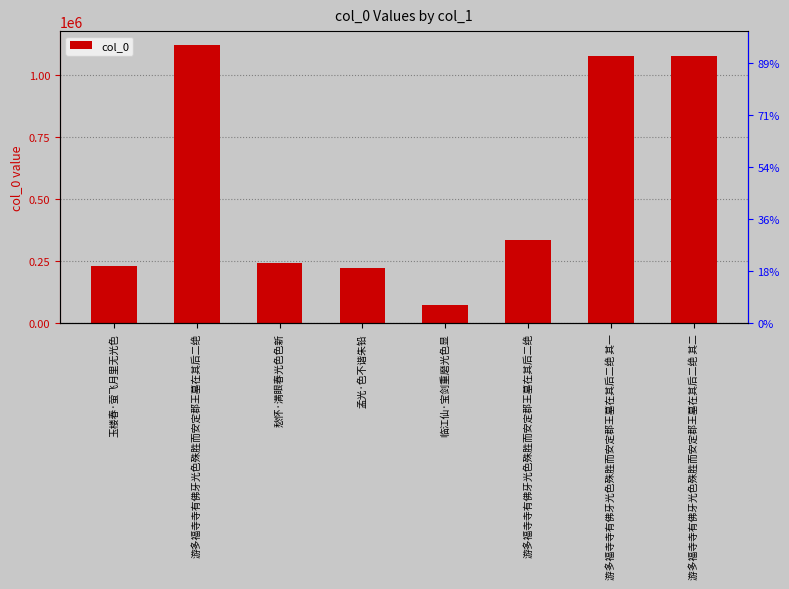

What is the sum of all values?

4381372